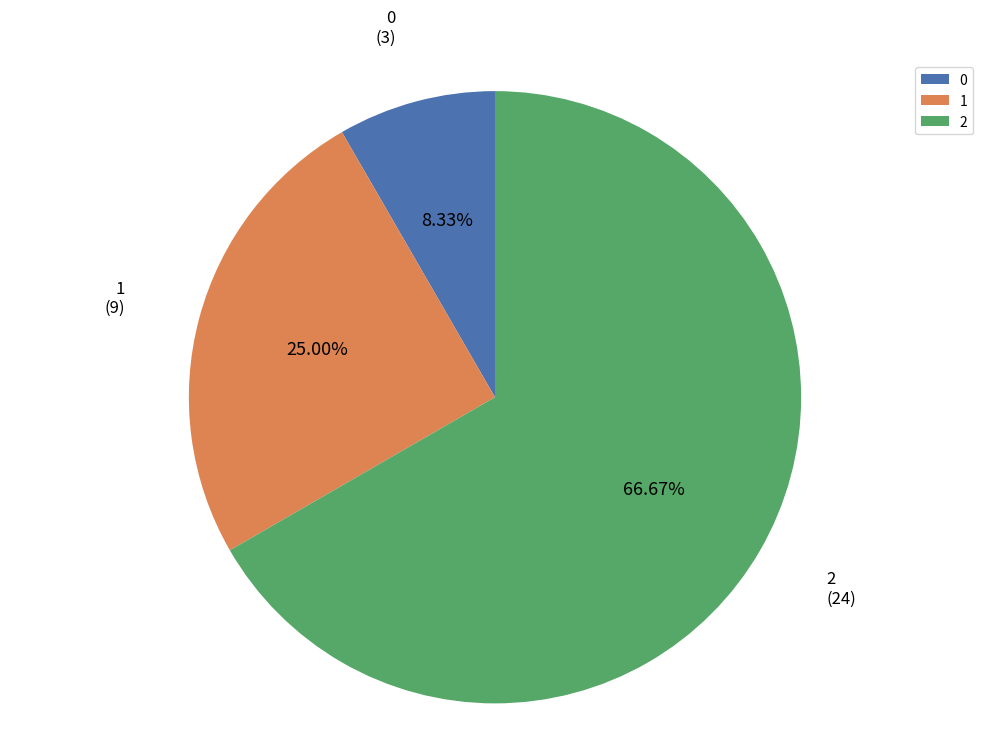

How many slices are in this pie chart?

3